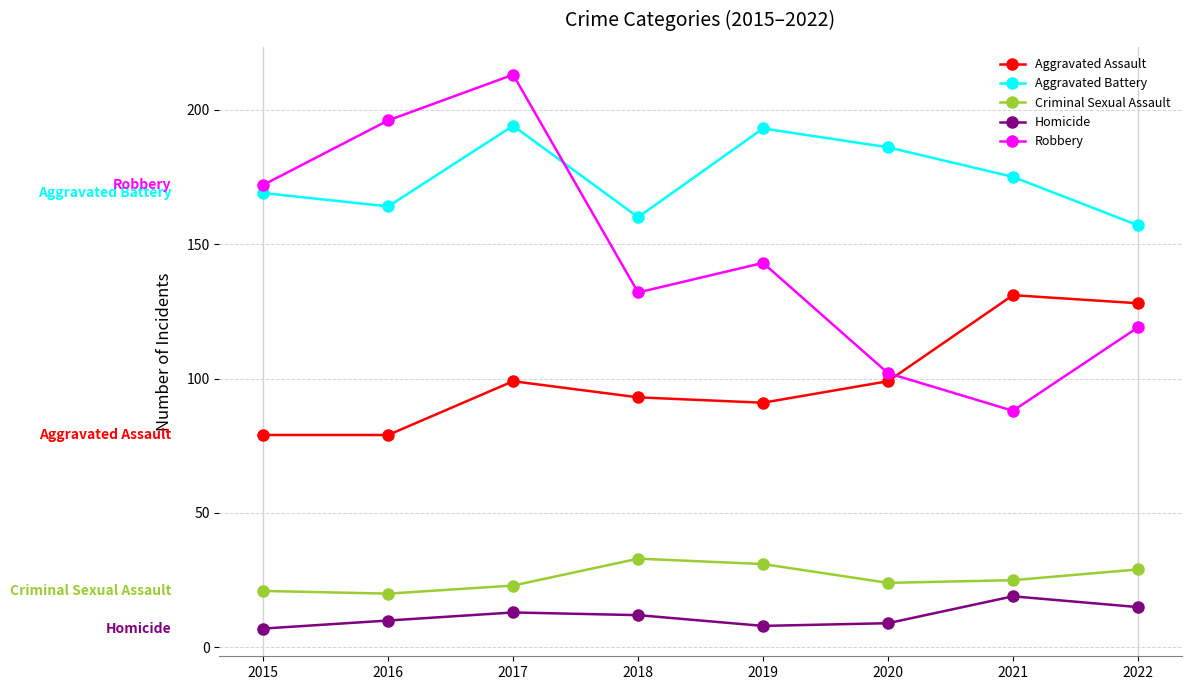

Between 2020 and 2021, which series saw the biggest shift?

Aggravated Assault